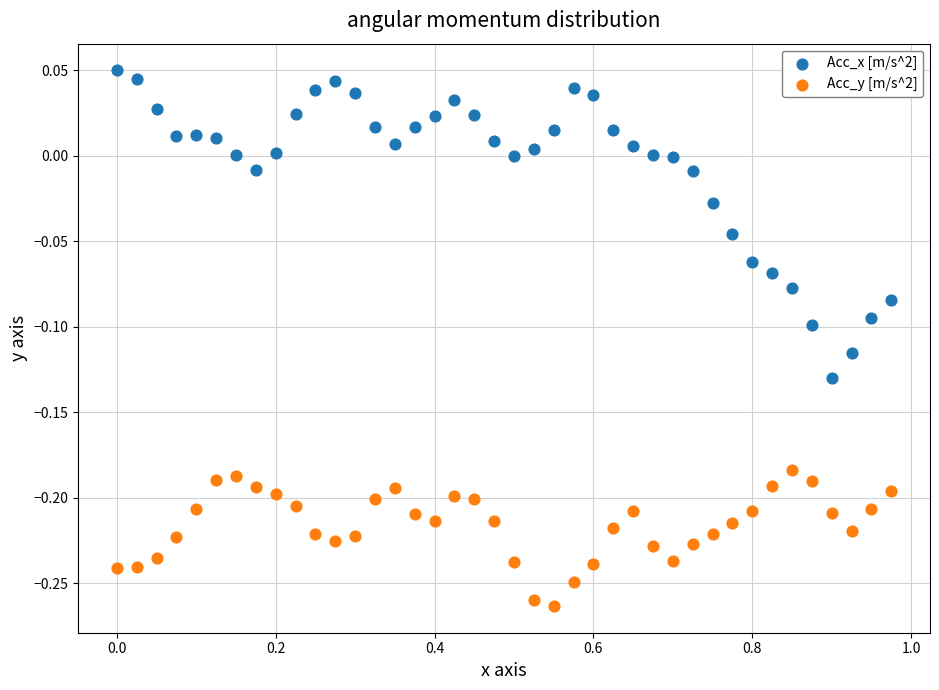

What are all the series names shown in the legend?

Acc_x [m/s^2], Acc_y [m/s^2]